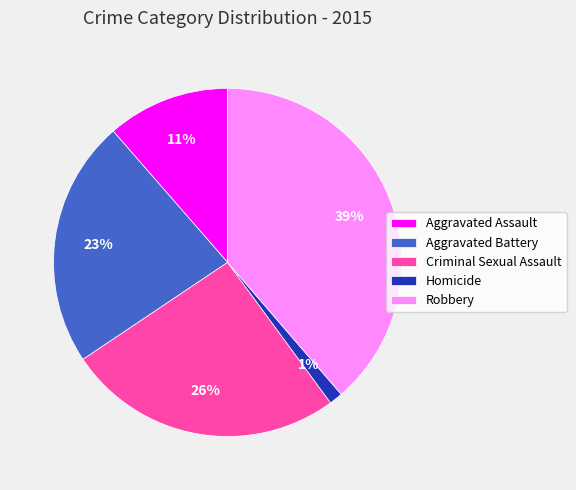

Does Aggravated Assault represent more than half of the total?

No